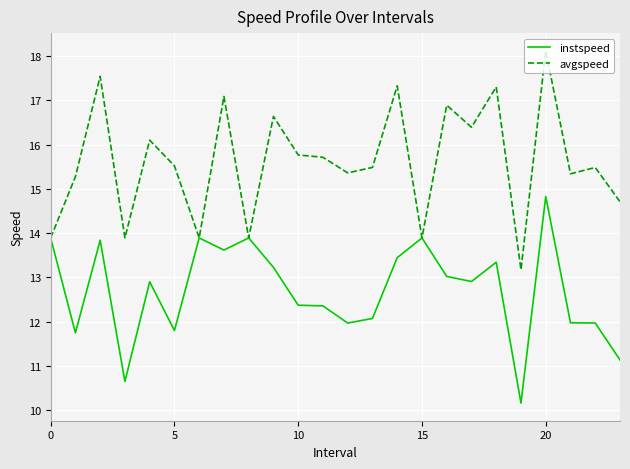

List the series in order of their overall mean, lowest first.

instspeed, avgspeed